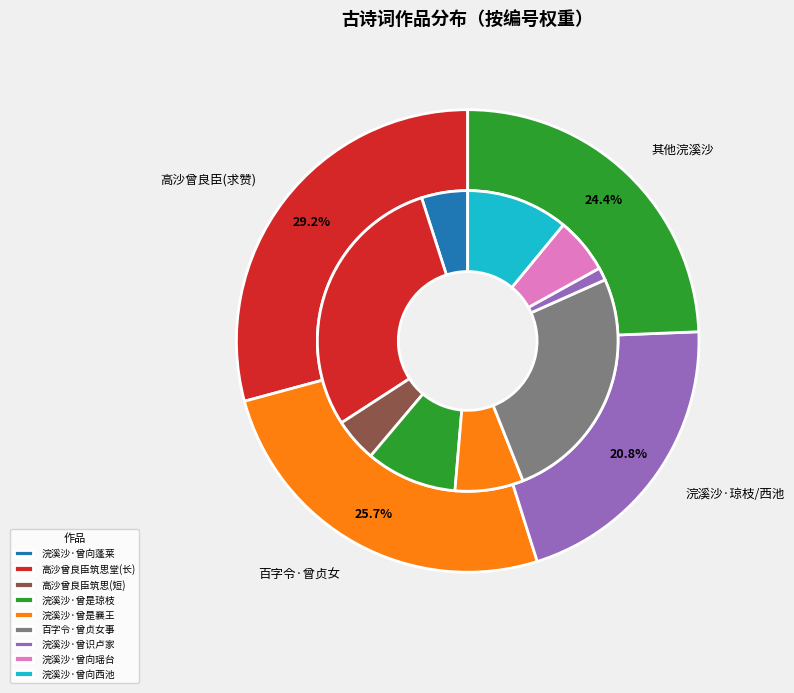

What percentage is the 浣溪沙·曾向蓬莱得姓名 slice, to the nearest percent?

5%